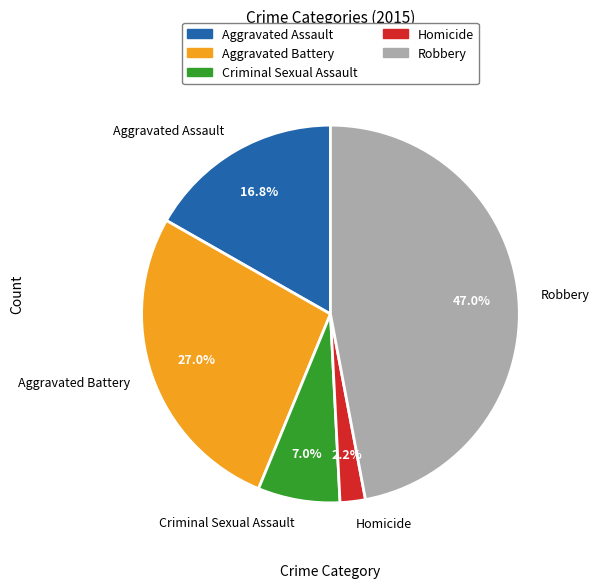

Is there any slice that represents more than half of the pie?

No